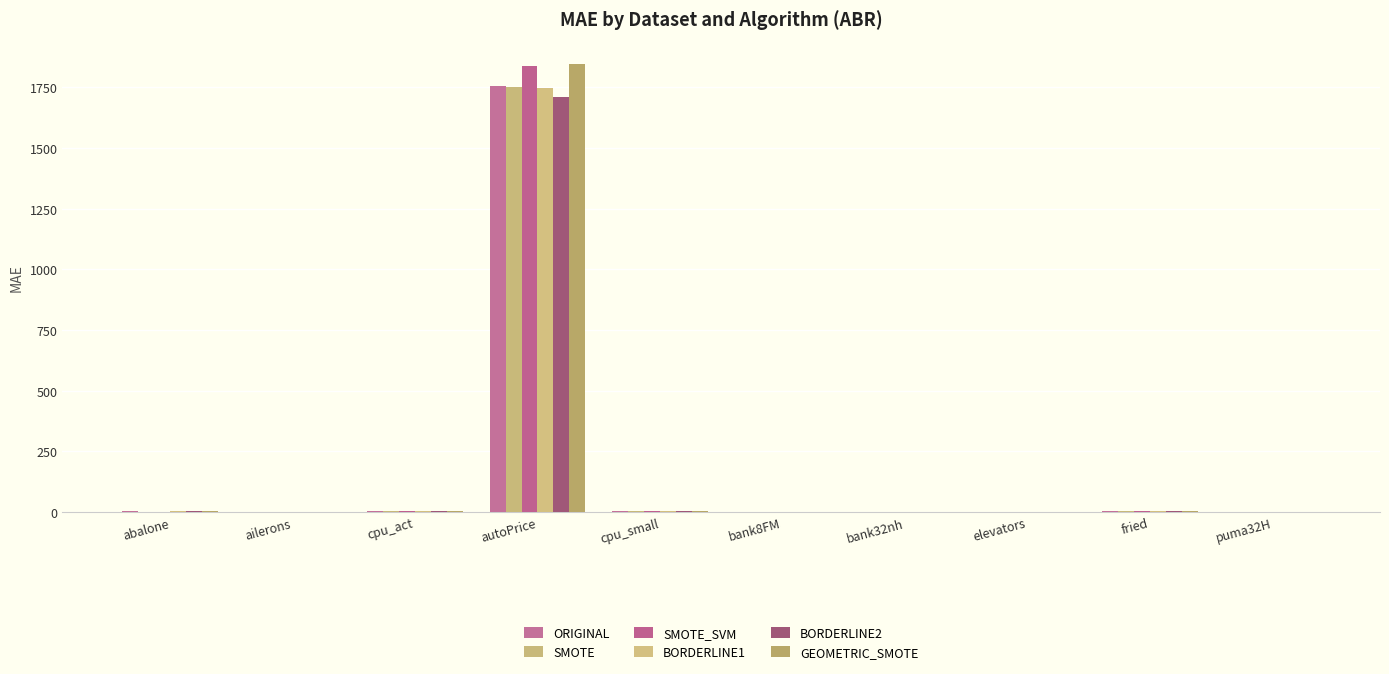

Is it true that SMOTE_SVM equals 0.0 at ailerons?

True